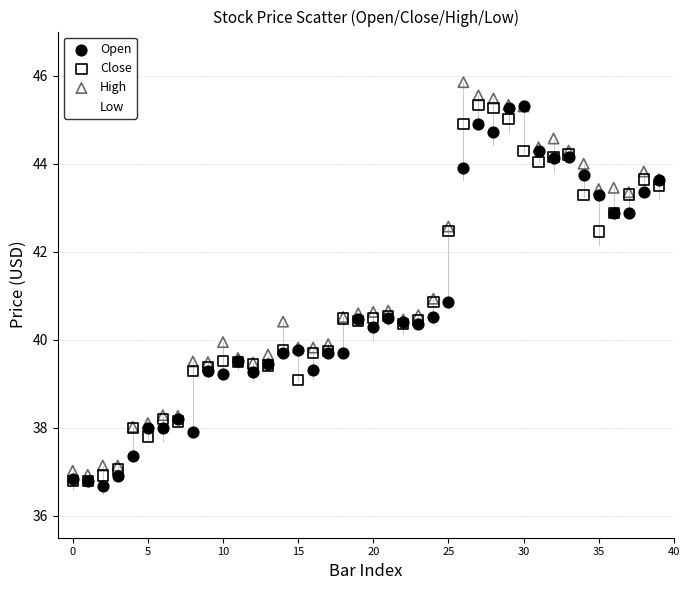

What are all the series names shown in the legend?

Open, Close, High, Low